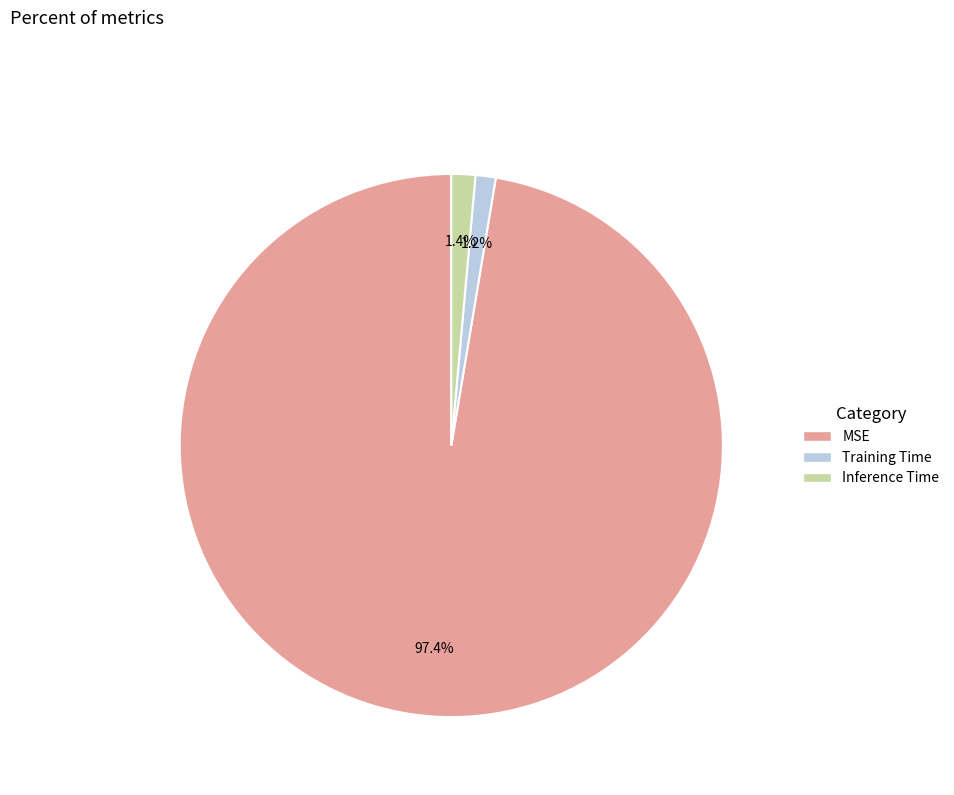

What percentage is the Training Time slice, to the nearest percent?

1%